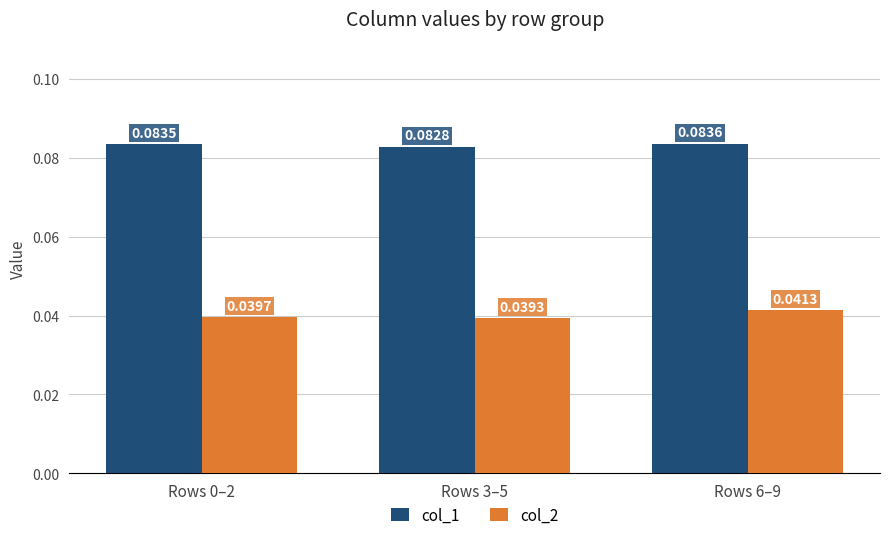

Which series has the largest range (max minus min)?

col_2